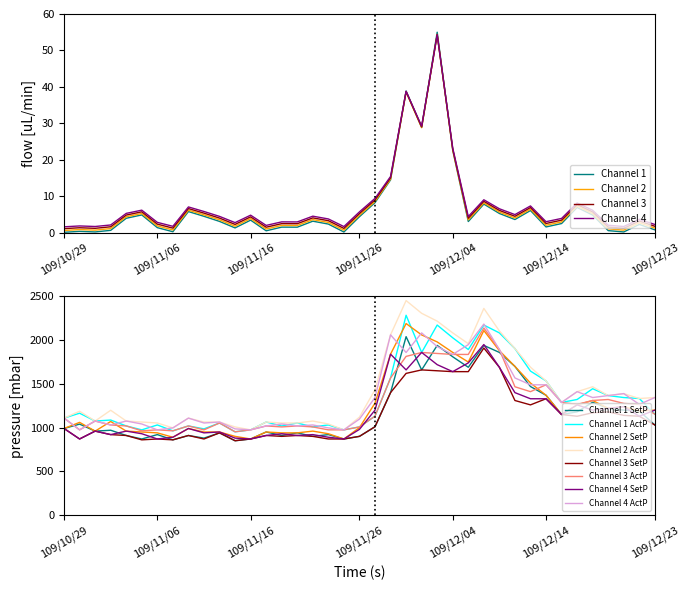

True or false: Channel 3 SetP and Channel 3 ActP intersect in this chart.

False